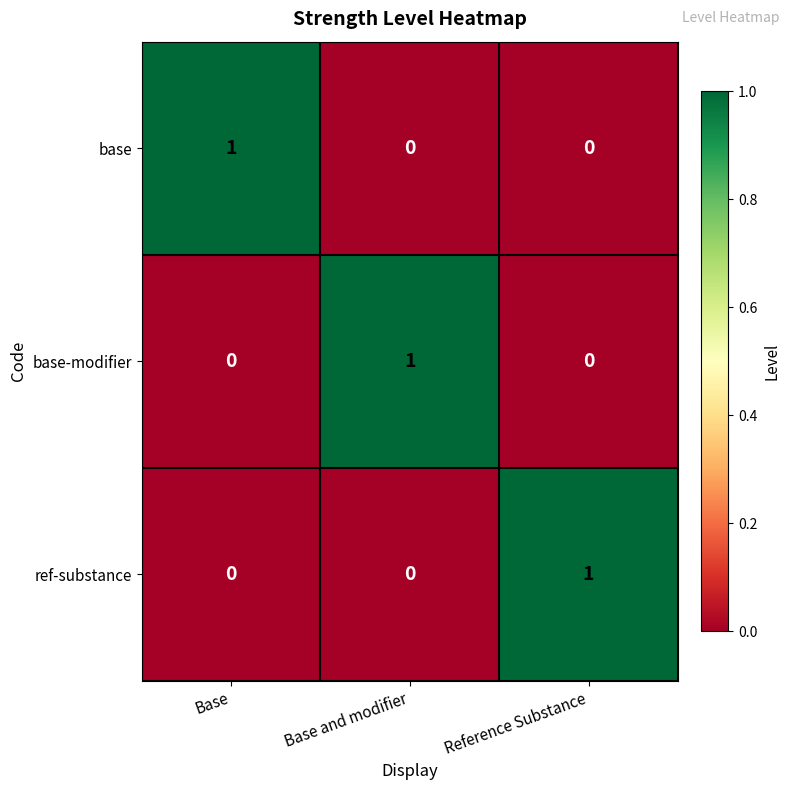

What is the spread (max minus min) of values at Base?

1